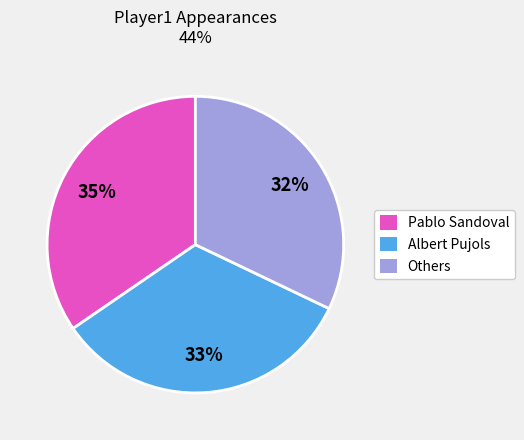

Does any single category account for the majority?

No